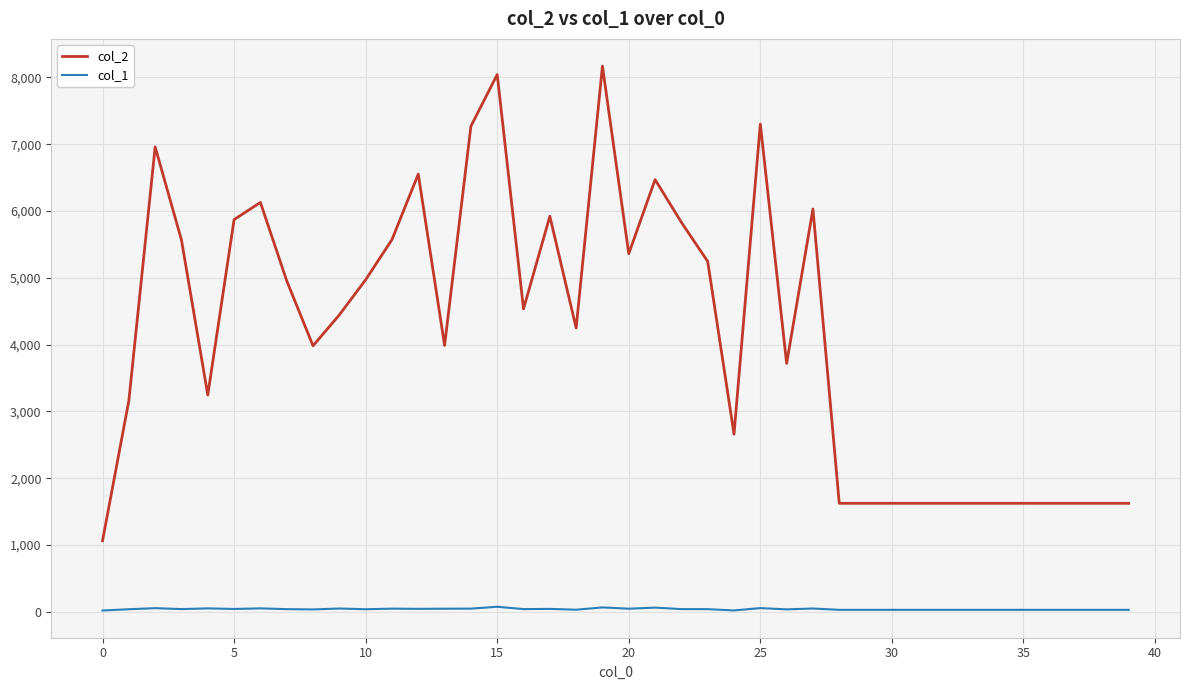

Rank the series by their maximum value, from highest to lowest.

col_2, col_1